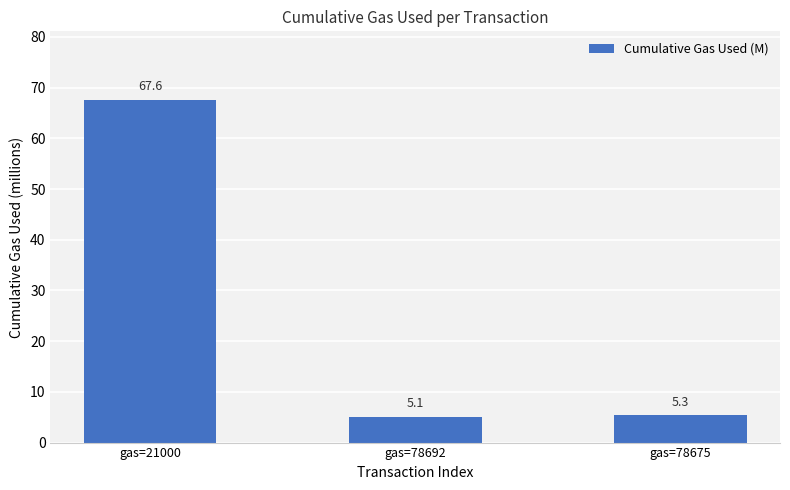

The chart shows a value of 1.6 at gas=78692. True or false?

False